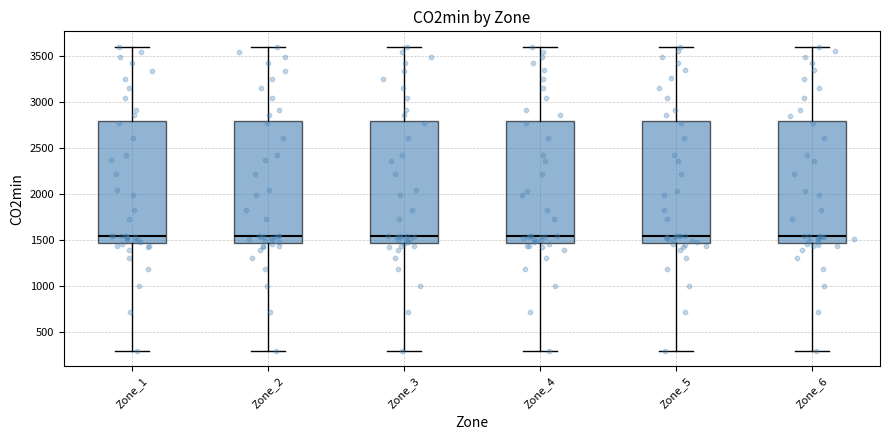

Reading left to right, read every box against the y-axis: the position of its median line, the range the box covers, and the ends of its whiskers. The values are not printed on the chart, so give them approximately, as read against the axis.

Zone_1: median 1550, box 1450 to 2800, whiskers 300 to 3600
Zone_2: median 1550, box 1450 to 2800, whiskers 300 to 3600
Zone_3: median 1550, box 1450 to 2800, whiskers 300 to 3600
Zone_4: median 1550, box 1450 to 2800, whiskers 300 to 3600
Zone_5: median 1550, box 1450 to 2800, whiskers 300 to 3600
Zone_6: median 1550, box 1450 to 2800, whiskers 300 to 3600